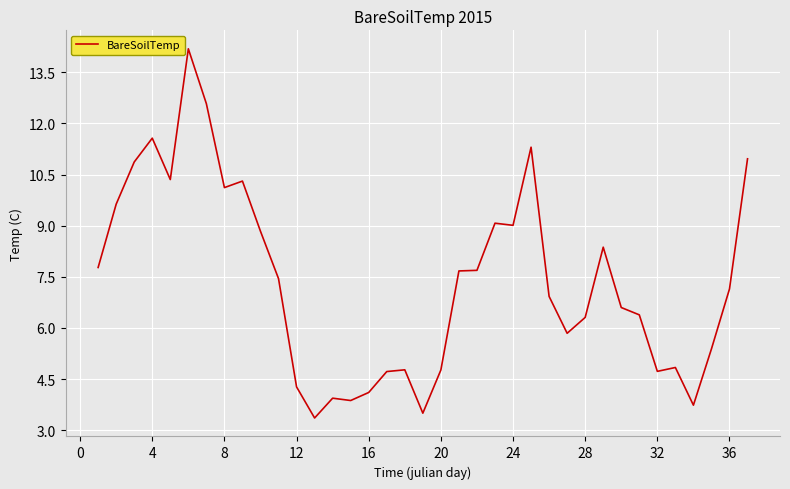

What is the maximum value shown in the chart?

14.2